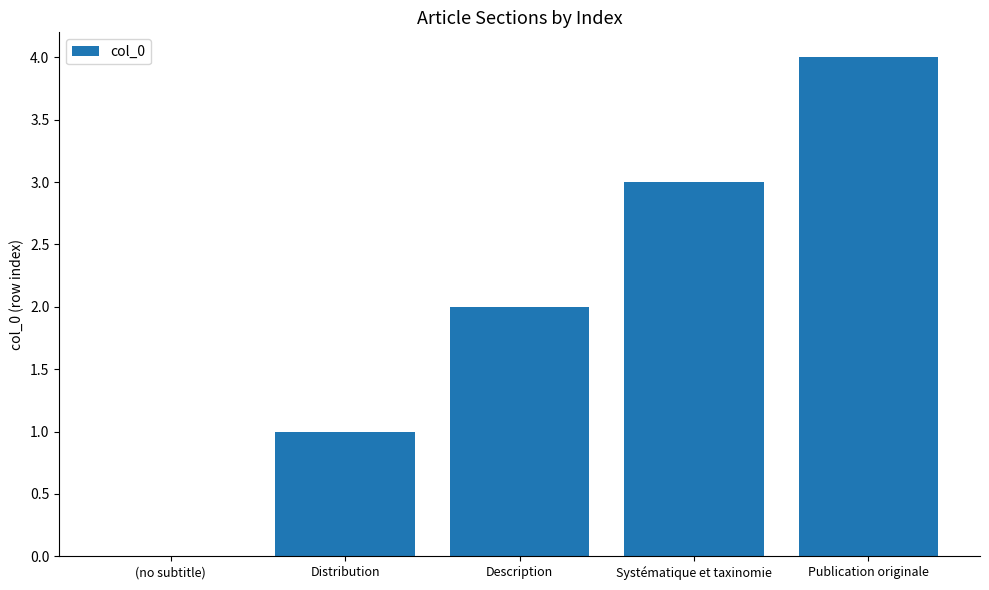

Reading left to right, what are all the values shown in this chart?

(no subtitle)=0	Distribution=1	Description=2	Systématique et taxinomie=3	Publication originale=4